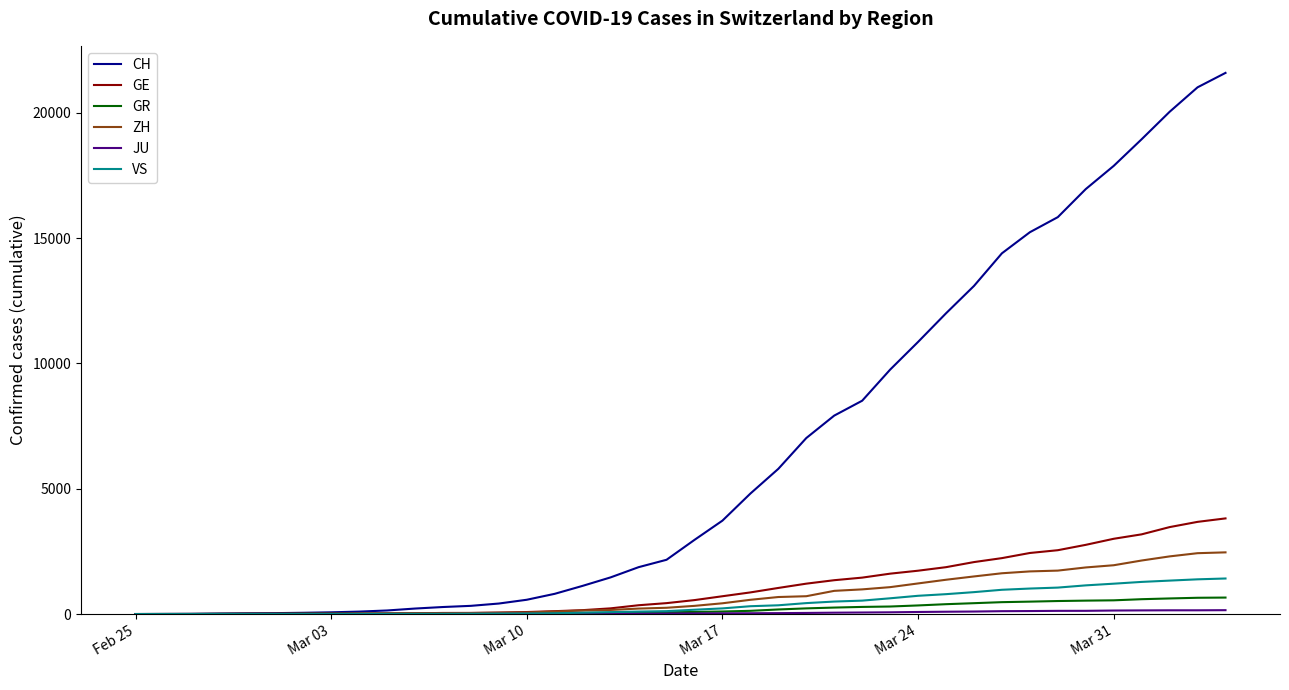

Which series has the largest total across all categories?

CH